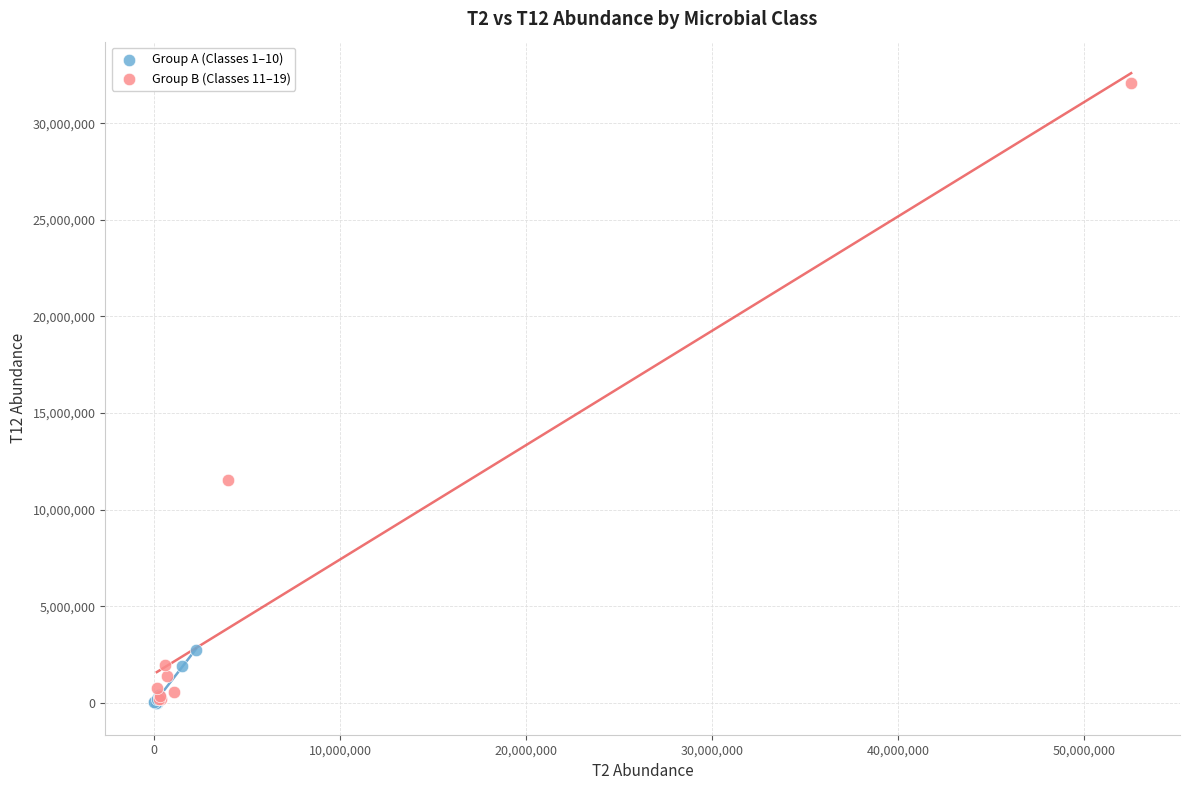

Which series has the largest Y range (max minus min)?

Group B (Classes 11–19)